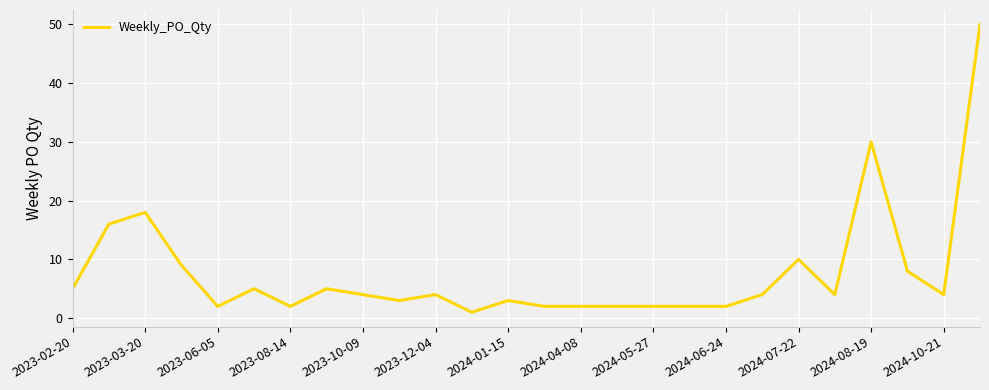

How many lines are shown in the chart?

1